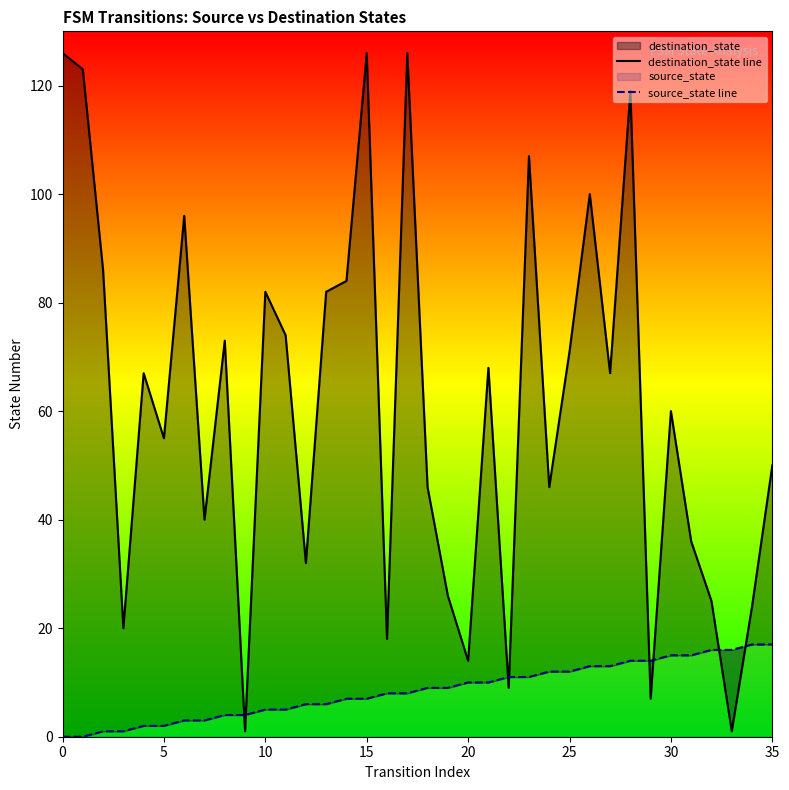

Which series has the largest total across all categories?

destination_state line